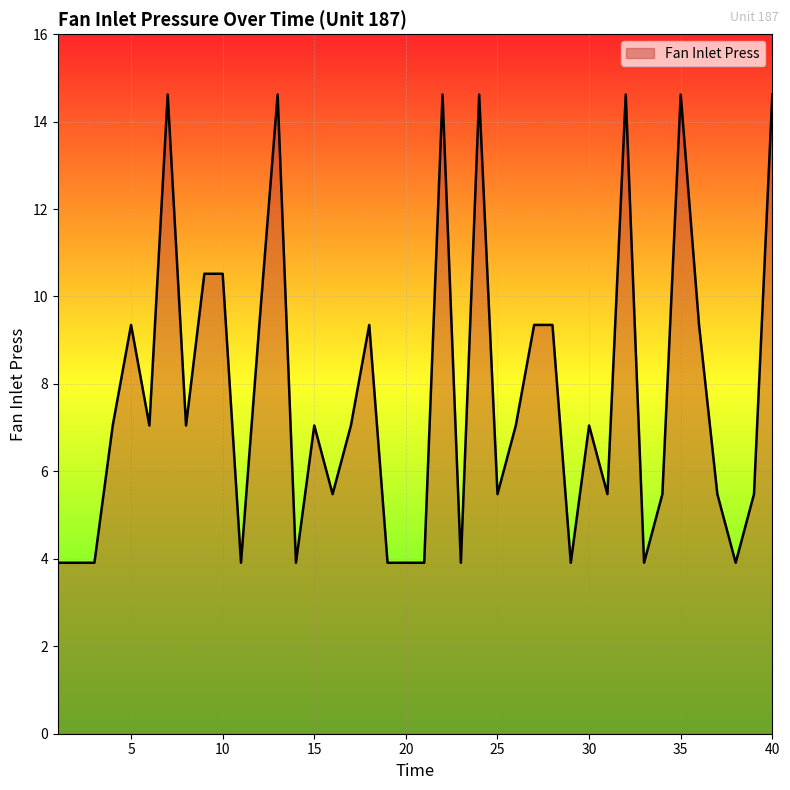

What is the difference between the maximum and minimum values?

10.7